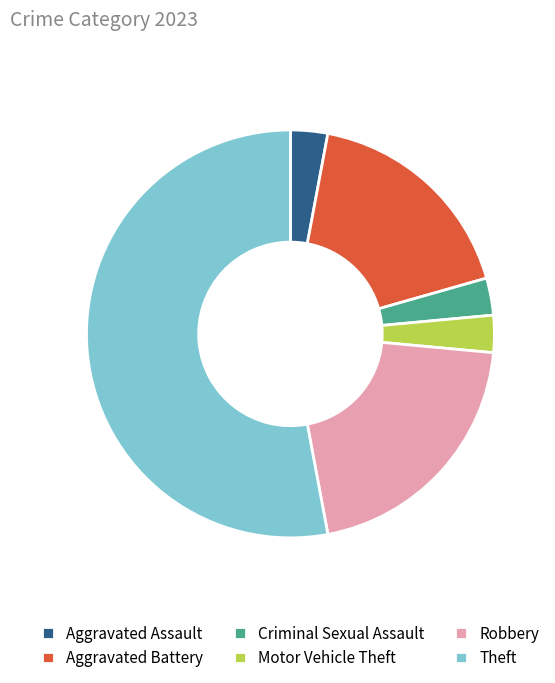

Is Motor Vehicle Theft the majority of the pie?

No